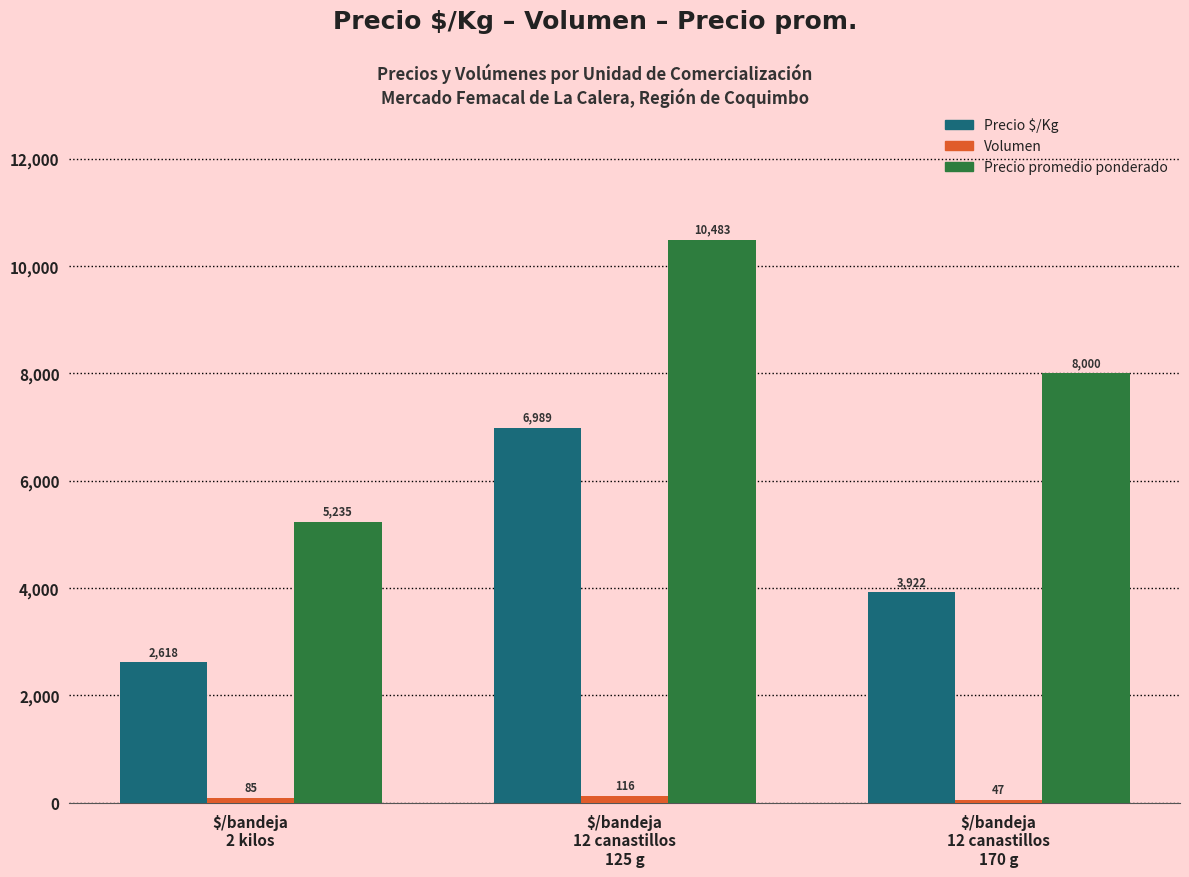

How many Precio promedio ponderado values are between 5235 and 10483?

3